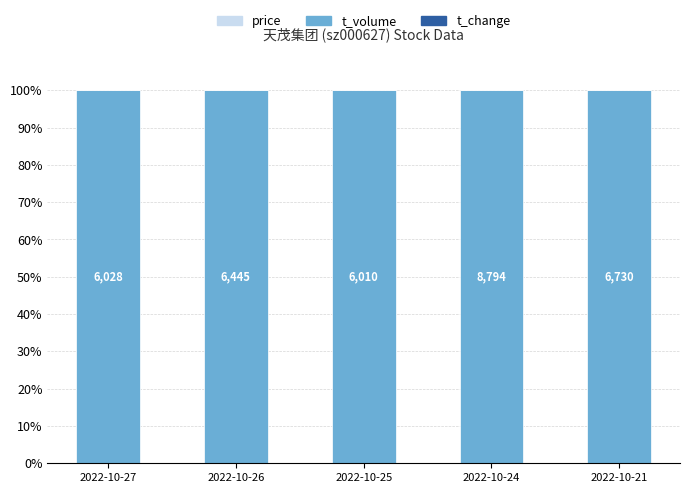

Which series has the largest range (max minus min)?

t_volume